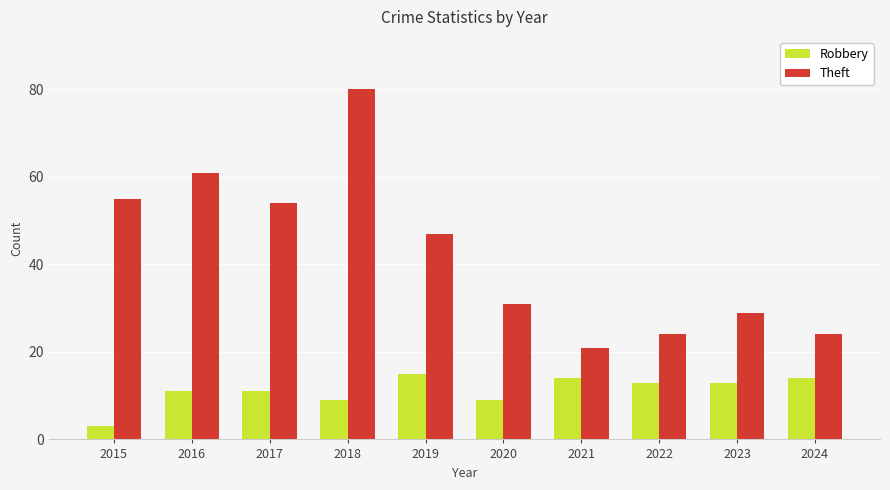

Which series has the largest total across all categories?

Theft